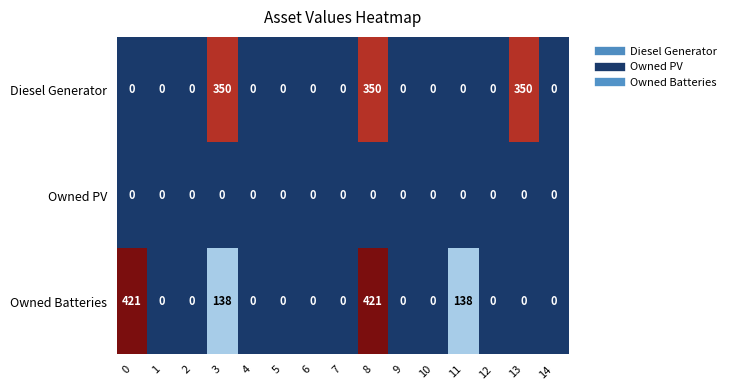

At which category is the sum across all series the highest?

8